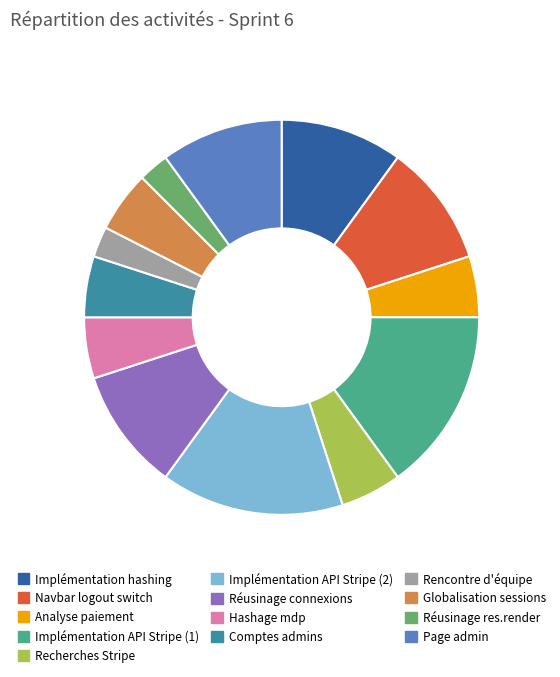

Is there a majority slice in this chart?

No